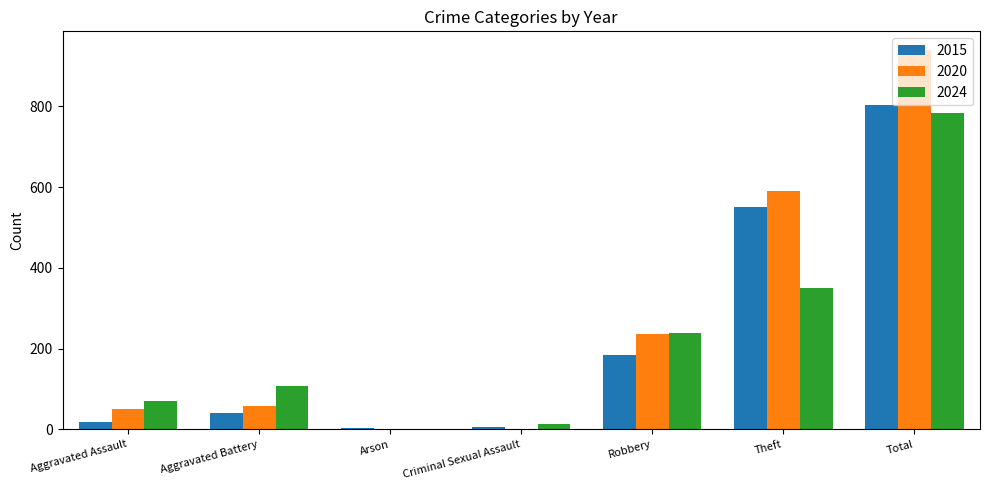

What is the sum of the 2020 values at Theft and Arson?

592